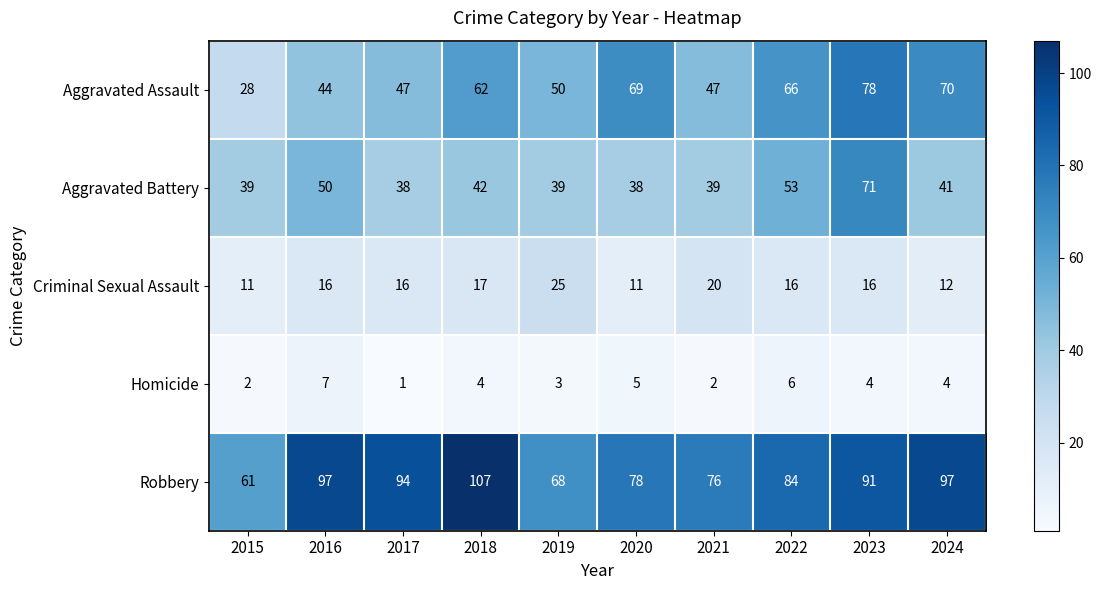

At which category is the sum across all series the highest?

2023